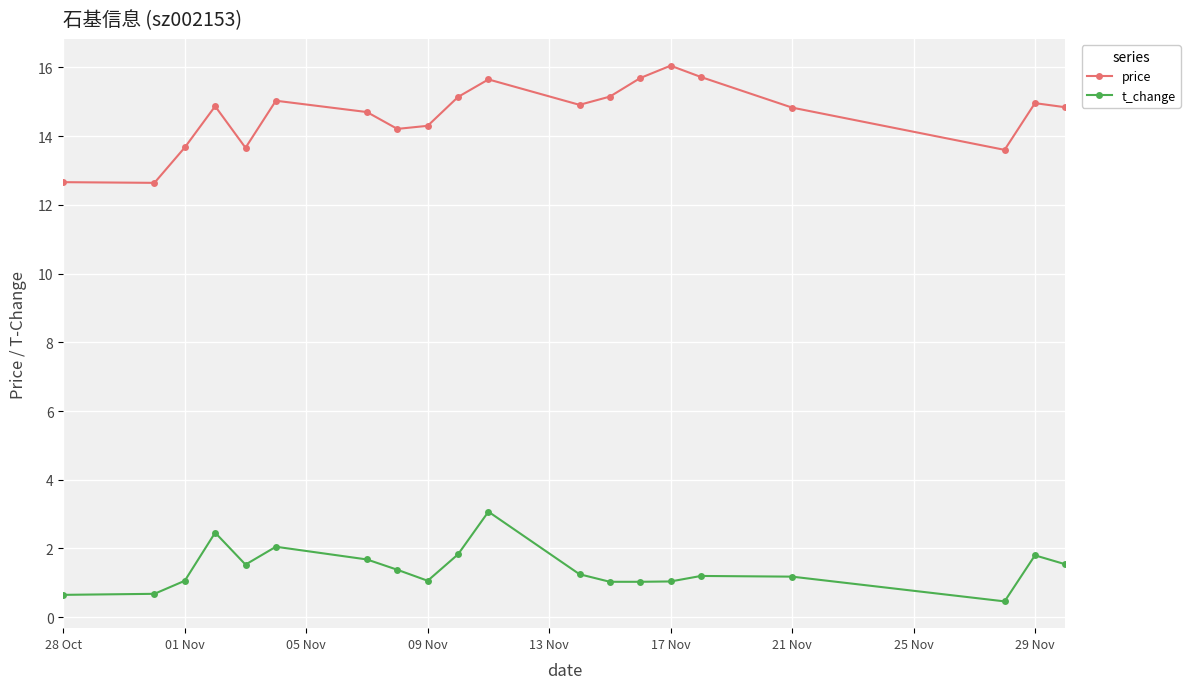

Count the number of data series in this chart.

2